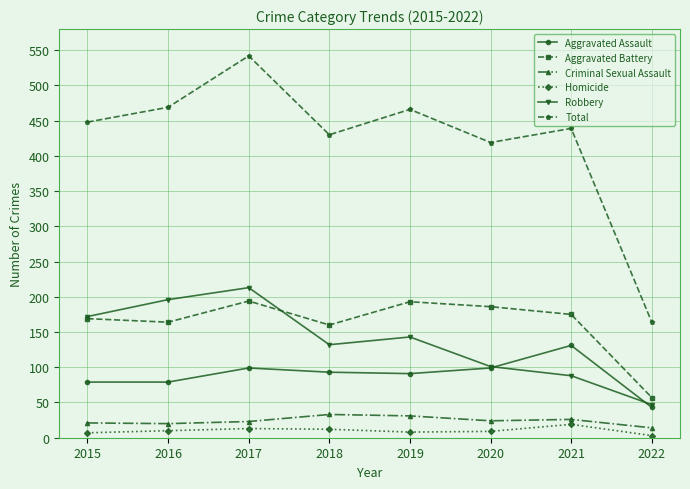

How many values in the Criminal Sexual Assault series are below 24?

4